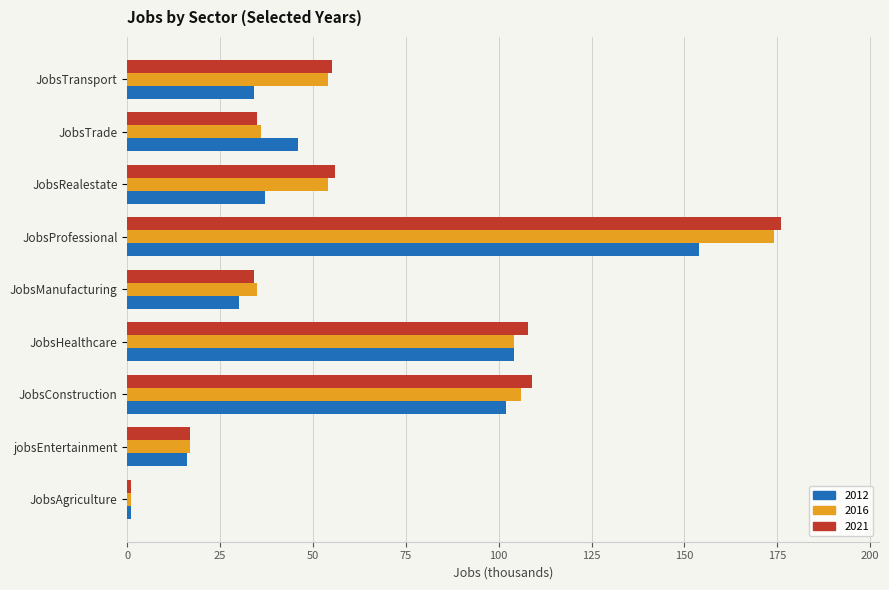

The 2016 series shows 17 at jobsEntertainment. True or false?

True